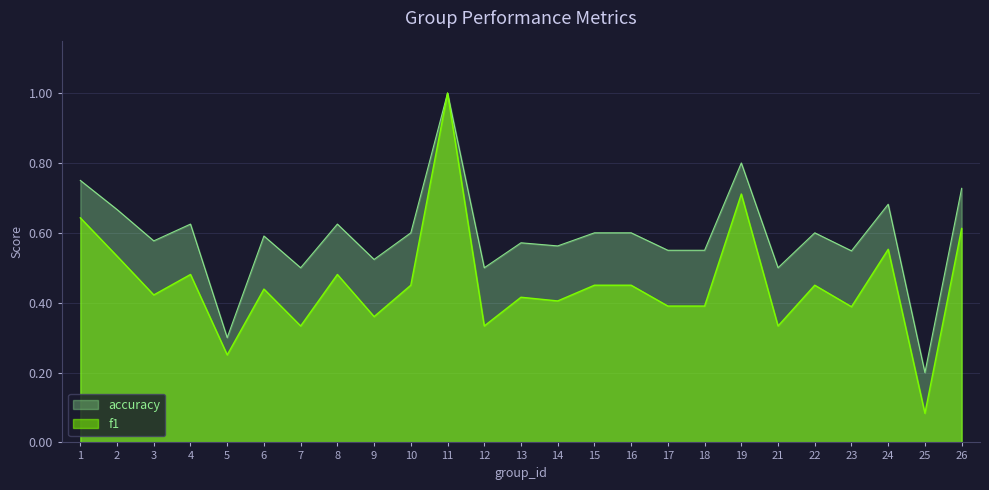

True or false: f1 and accuracy intersect in this chart.

False